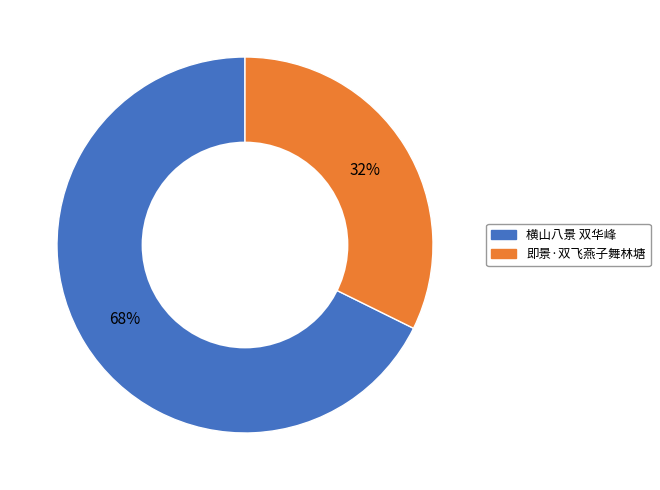

Combined, do 即景·双飞燕子舞林塘 and 横山八景 双华峰 account for over 50%?

Yes